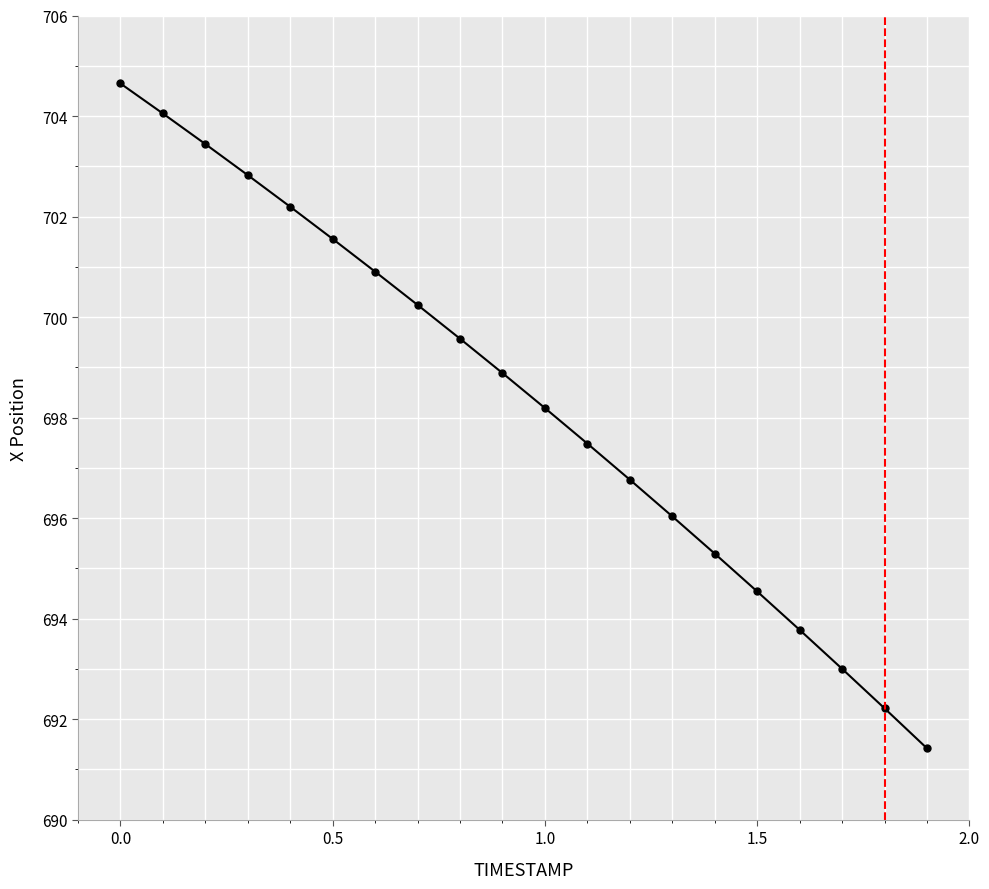

What is the value of the 3rd point from the left?

703.4